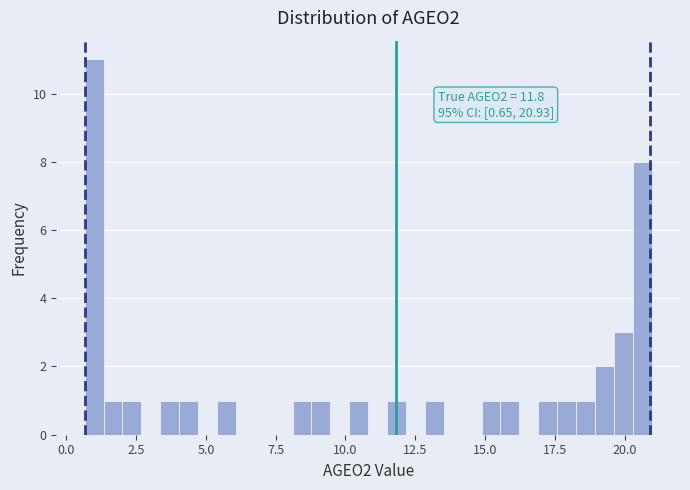

Read against the x-axis, roughly where is the centre of the tallest bar?

1.0